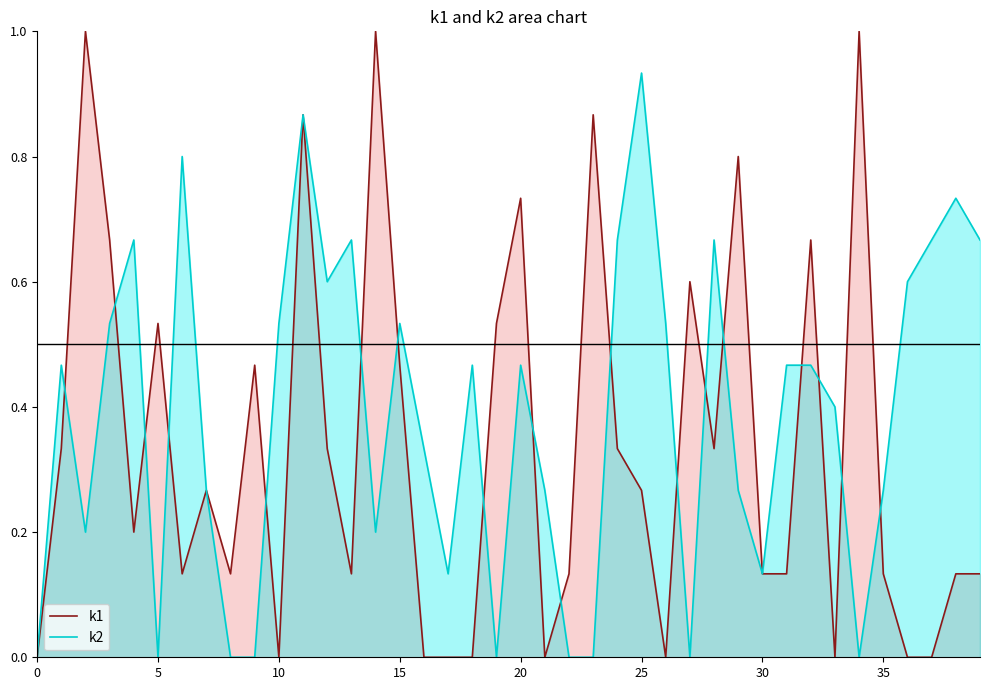

At how many categories does at least one series exceed 0?

39